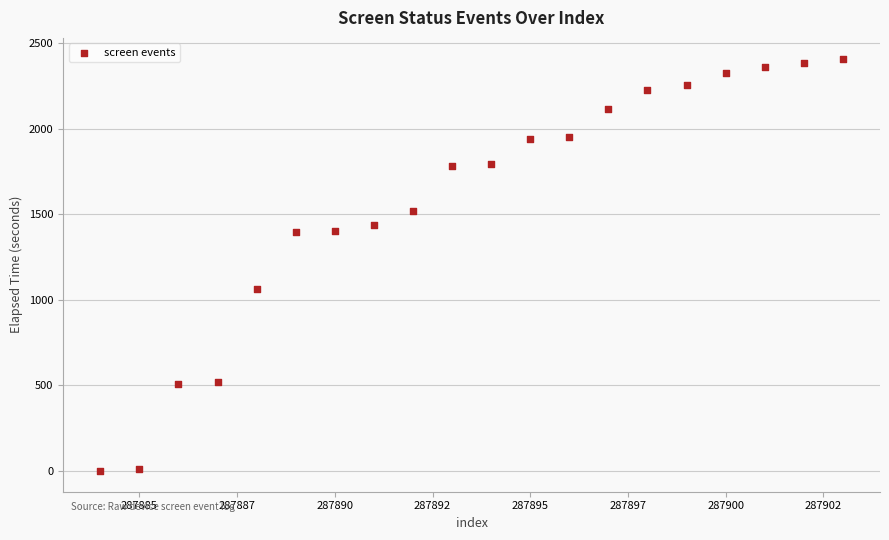

What Y value in the scatter plot is closest to 1204?

1064.8